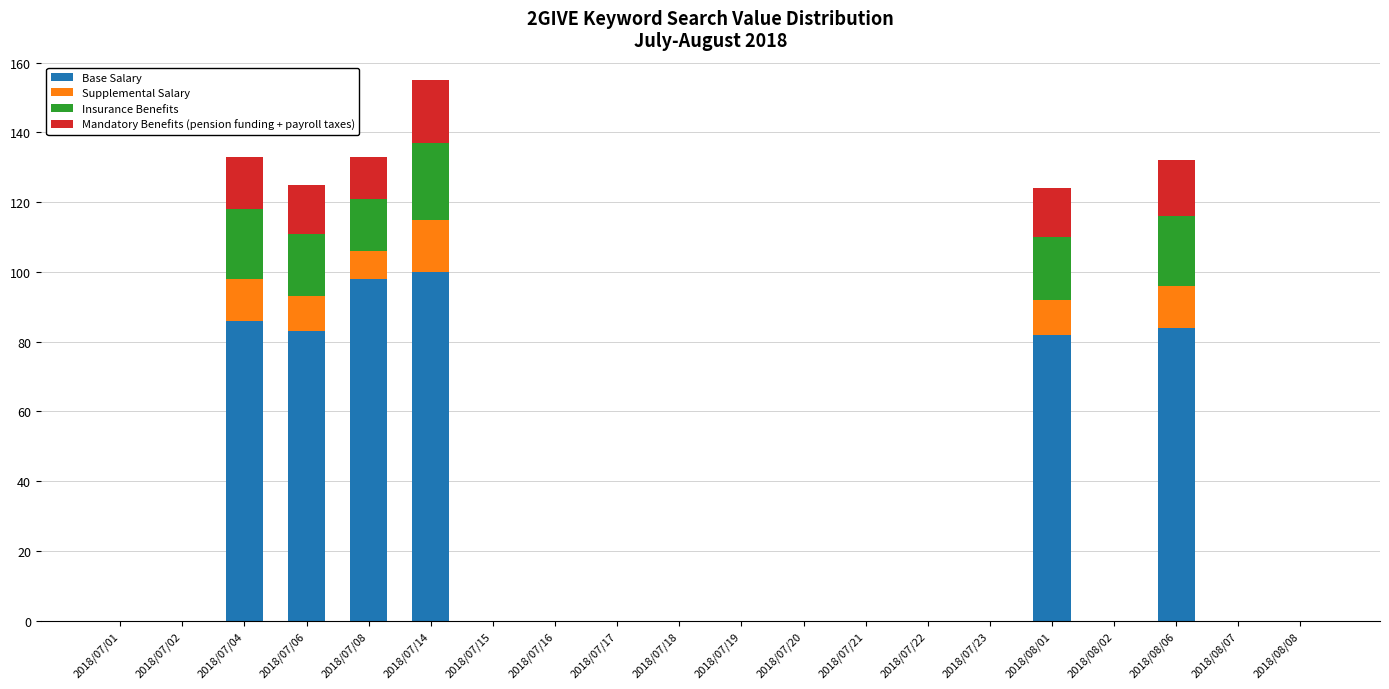

Does the chart contain stacked bars?

Yes